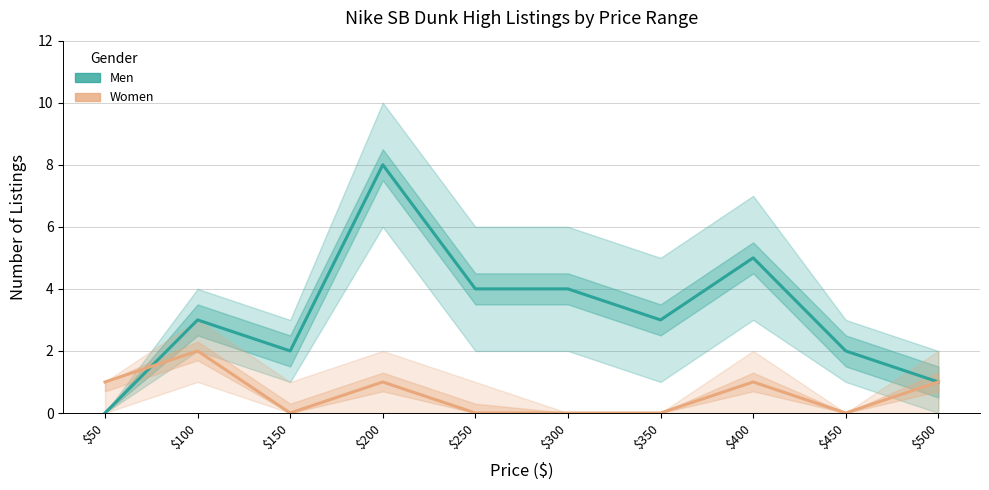

Between $400 and $300, which is larger?

$400